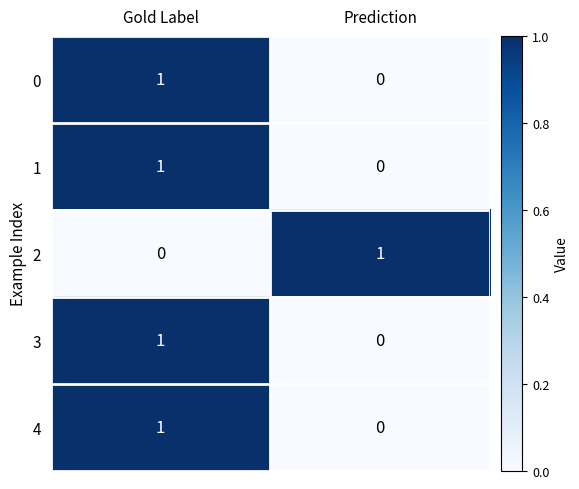

List the labels in order of 1 value, smallest first.

Prediction, Gold Label